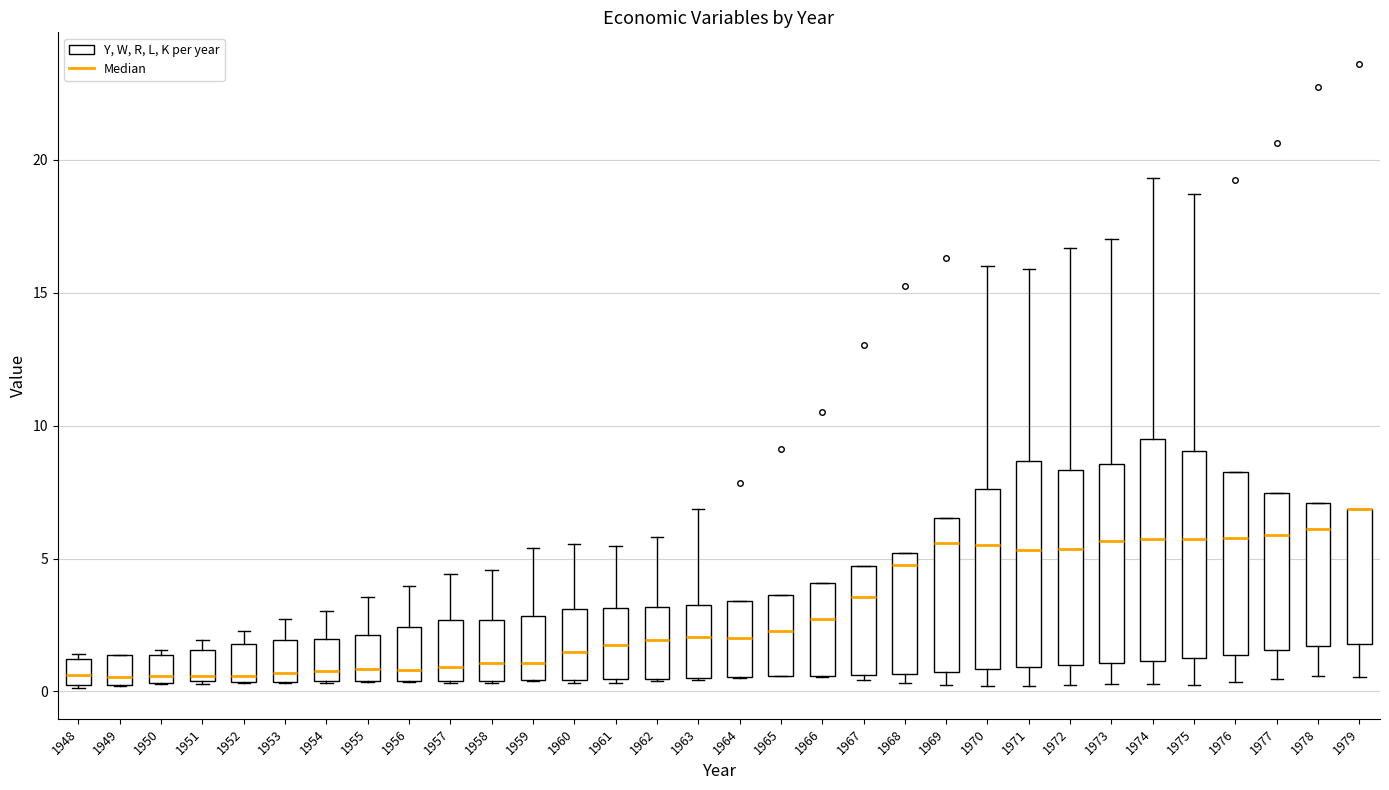

Where is the upper edge of the box at x = 1974 on the y-axis? The values are not printed on the chart, so give them approximately, as read against the axis.

9.5